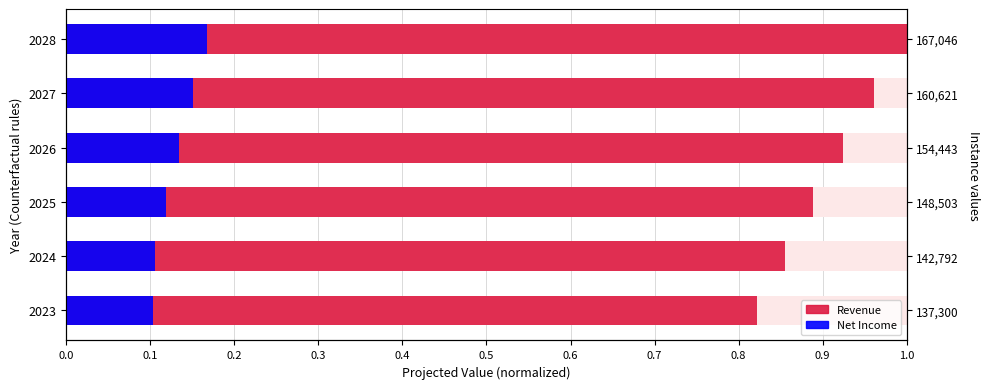

How many Net Income values are between 0 and 1?

6